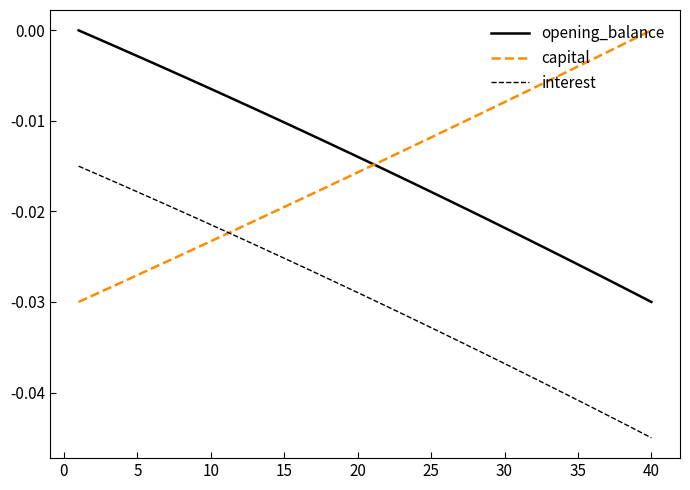

What are all the series names shown in the legend?

opening_balance, capital, interest